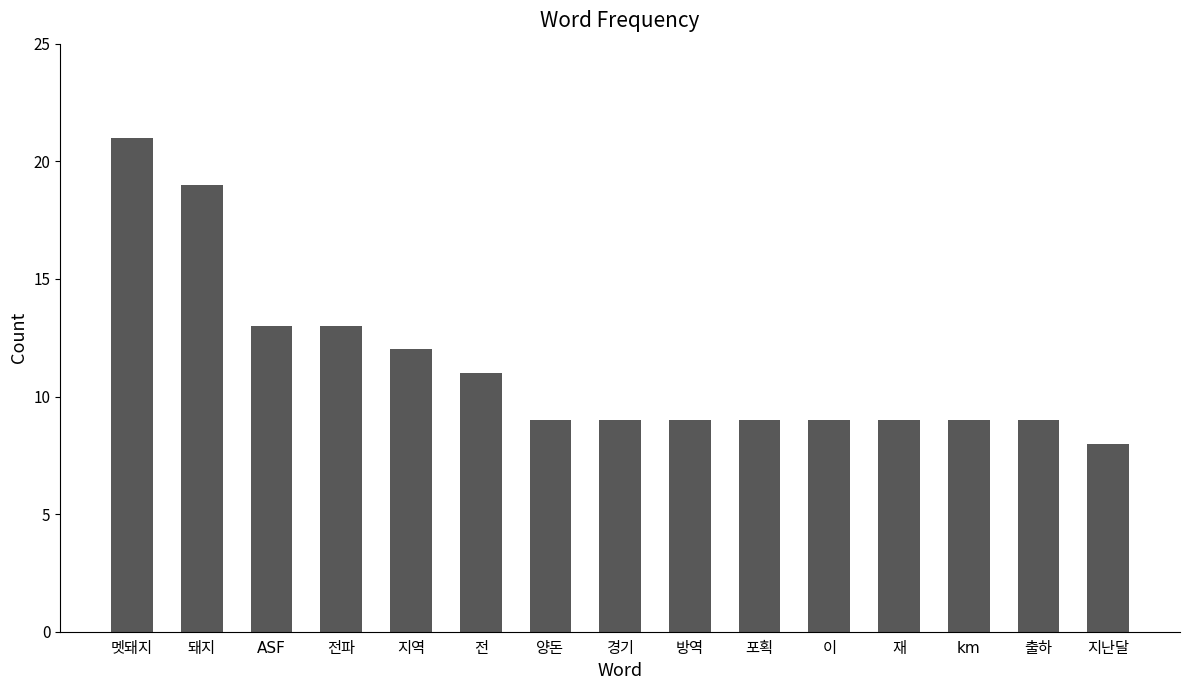

What is the label of the 3rd bar from the right?

km